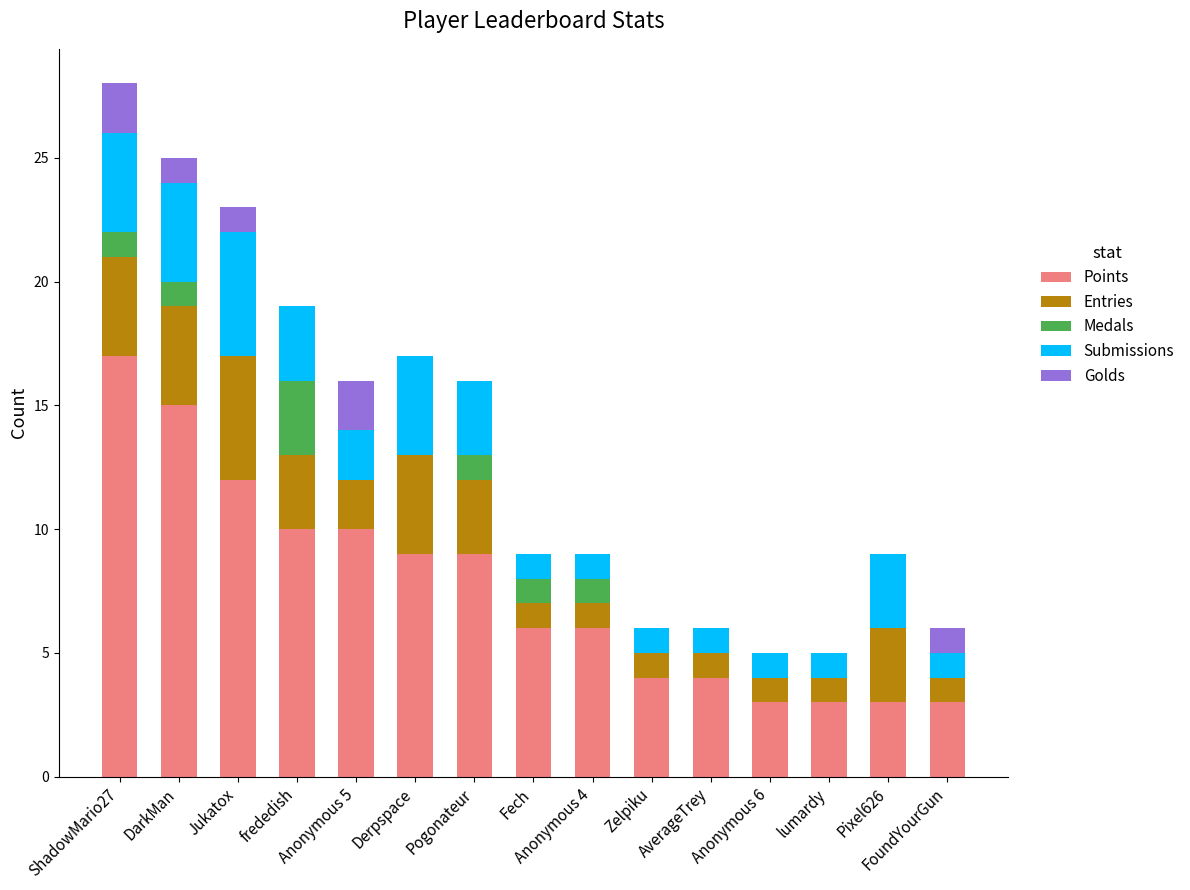

What is the highest value of the Points series?

17